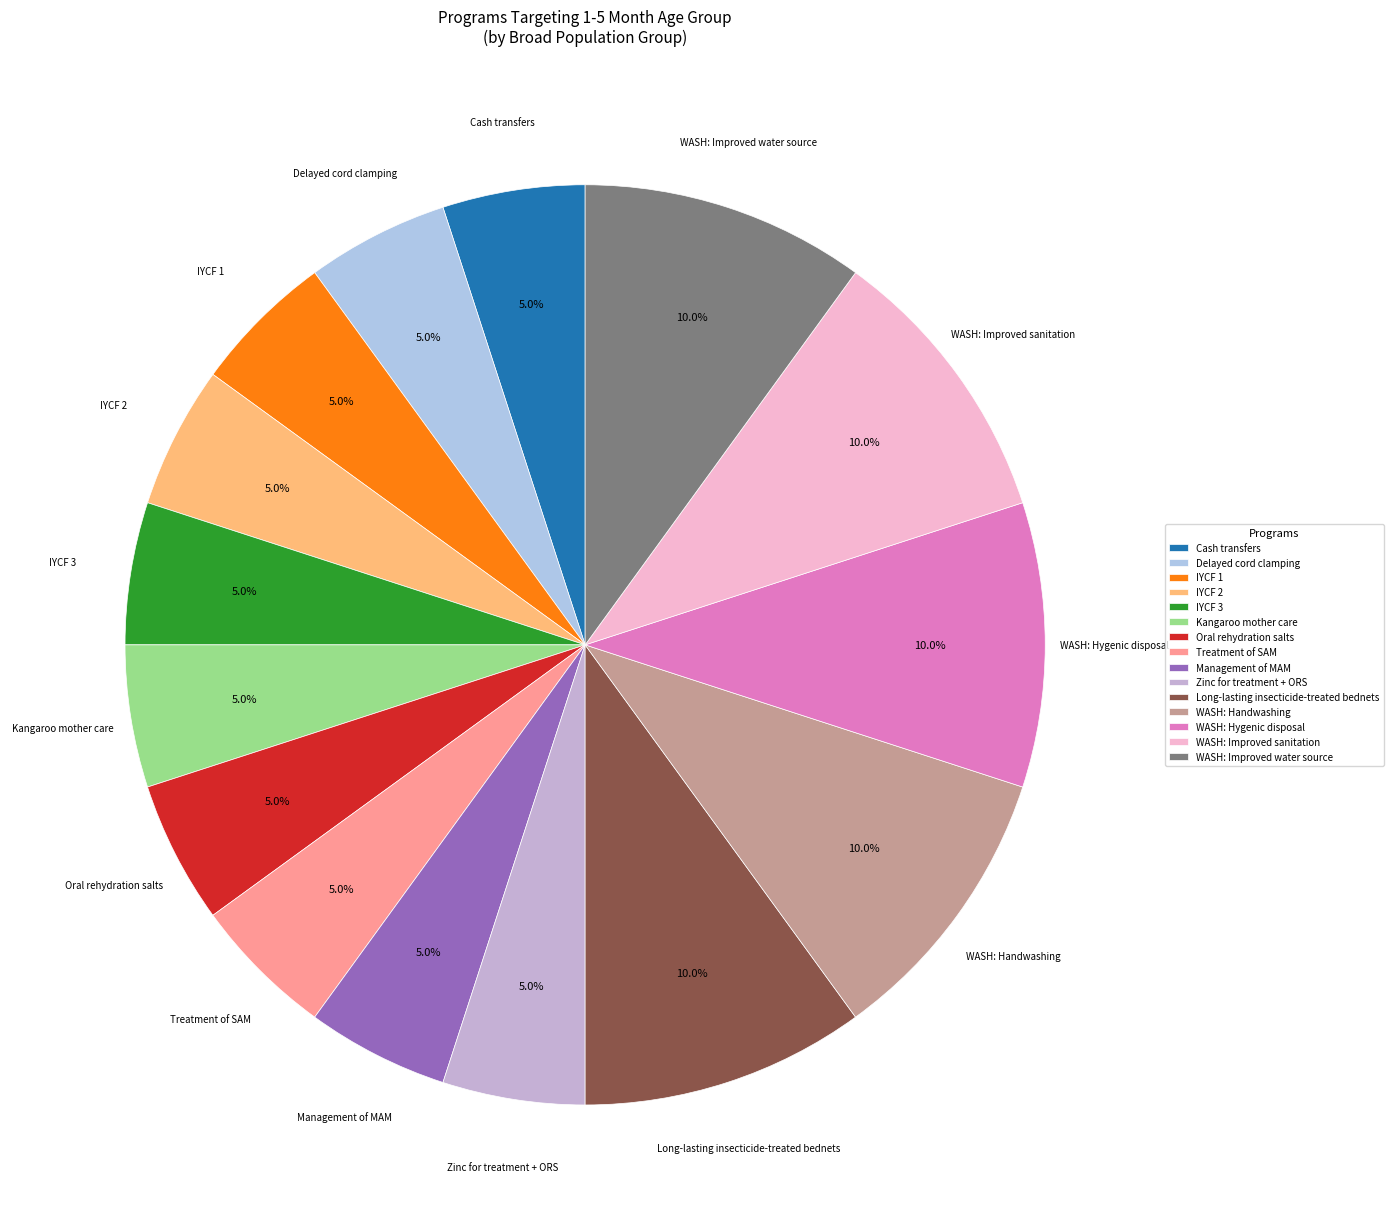

What is the total percentage of Cash transfers and IYCF 2?

10.0%